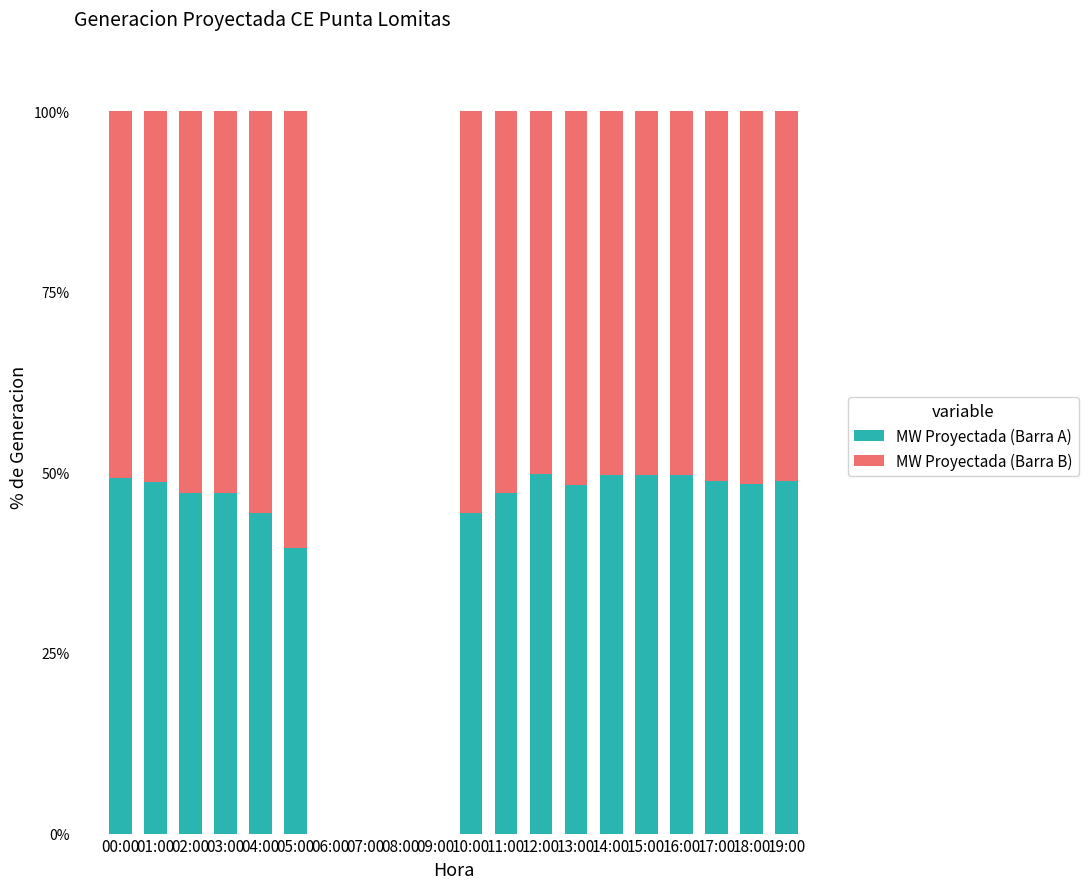

Are the bars horizontal?

No